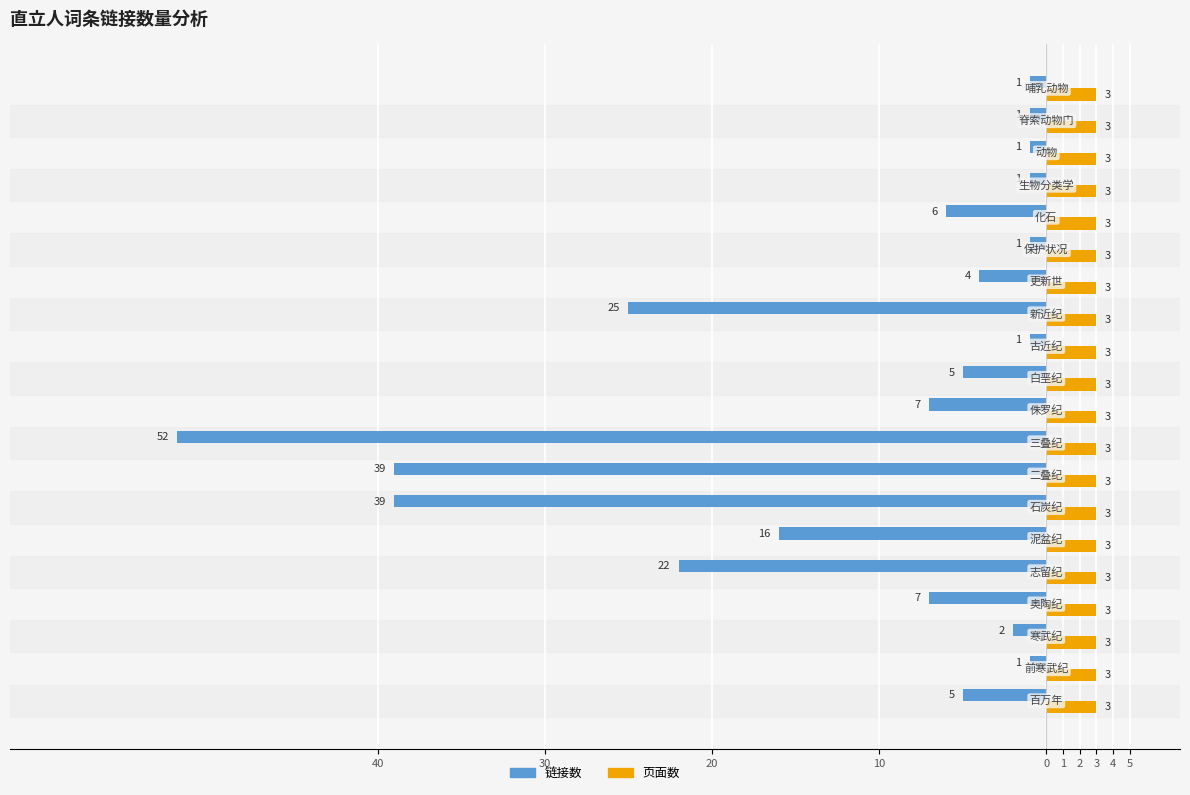

What are all the series names shown in the legend?

链接数, 页面数